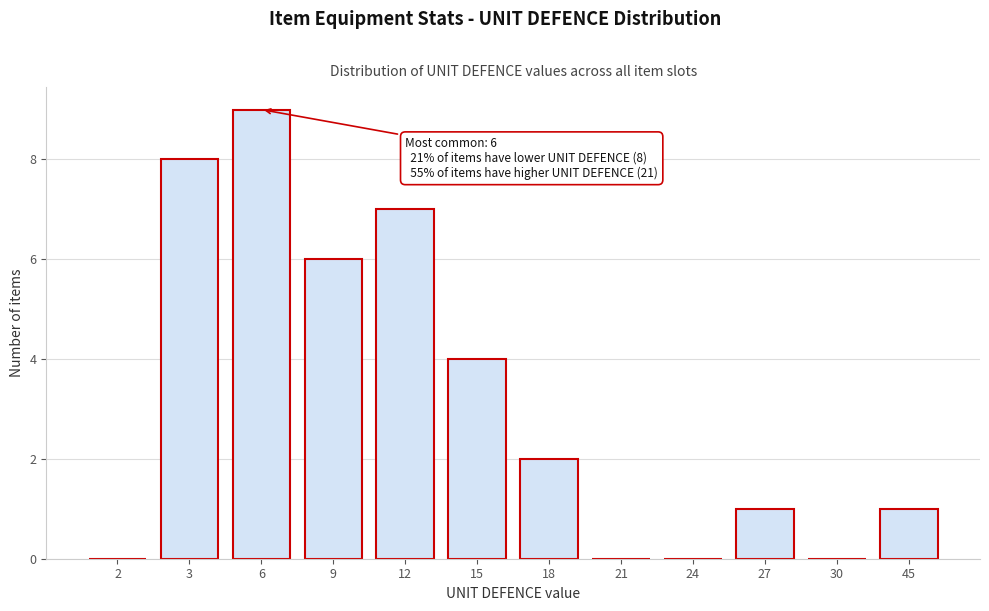

Reading left to right, transcribe all the data shown in this chart.

2=0	3=8	6=9	9=6	12=7	15=4	18=2	21=0	24=0	27=1	30=0	45=1